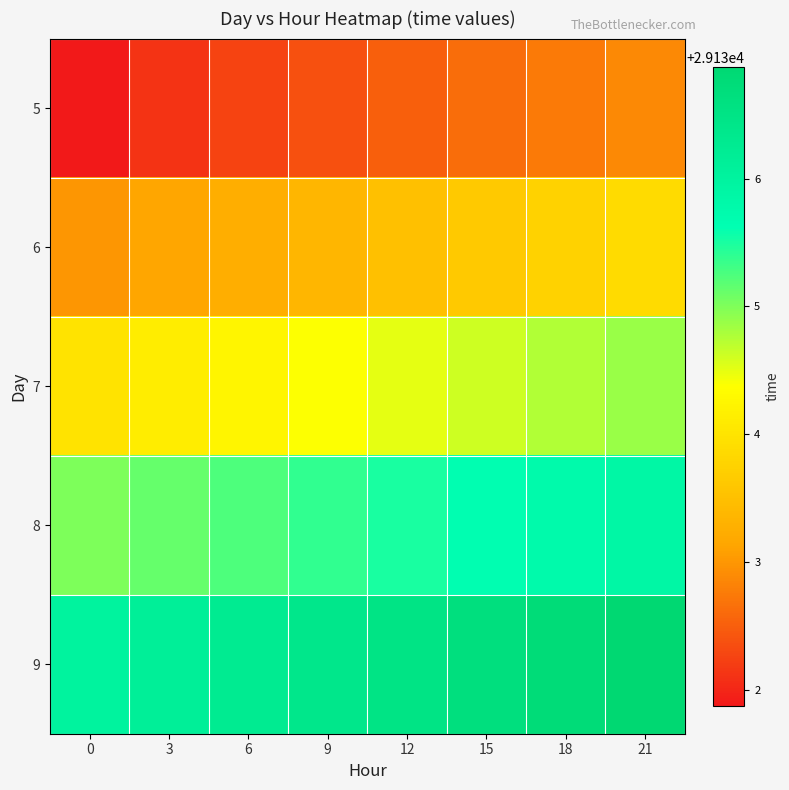

Reading left to right, transcribe all the data shown in this chart.

5: 0=29131.9	3=29132.1	6=29132.2	9=29132.4	12=29132.5	15=29132.6	18=29132.8	21=29132.9
6: 0=29133.0	3=29133.1	6=29133.2	9=29133.4	12=29133.5	15=29133.6	18=29133.8	21=29133.9
7: 0=29134.0	3=29134.1	6=29134.2	9=29134.4	12=29134.5	15=29134.6	18=29134.8	21=29134.9
8: 0=29135.0	3=29135.1	6=29135.2	9=29135.4	12=29135.5	15=29135.6	18=29135.8	21=29135.9
9: 0=29136.0	3=29136.1	6=29136.2	9=29136.4	12=29136.5	15=29136.6	18=29136.8	21=29136.9